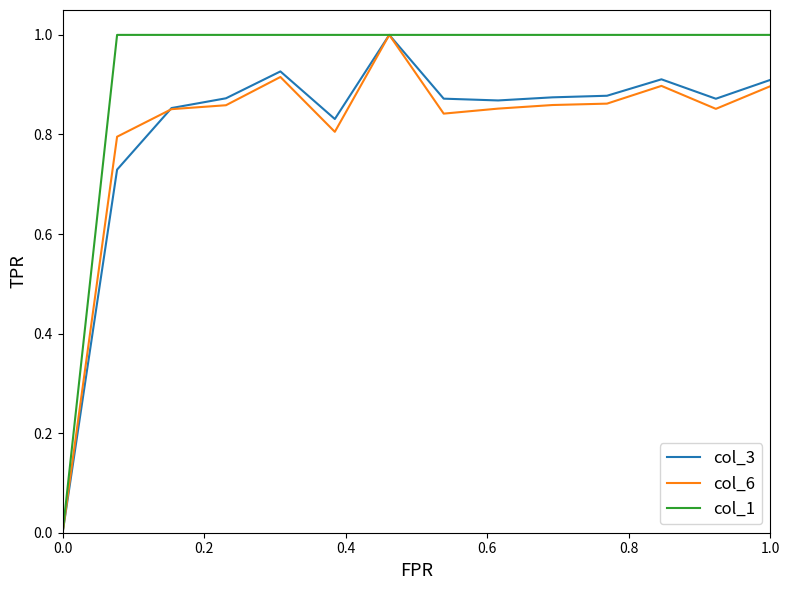

Does the chart display data point markers on the line(s)?

No